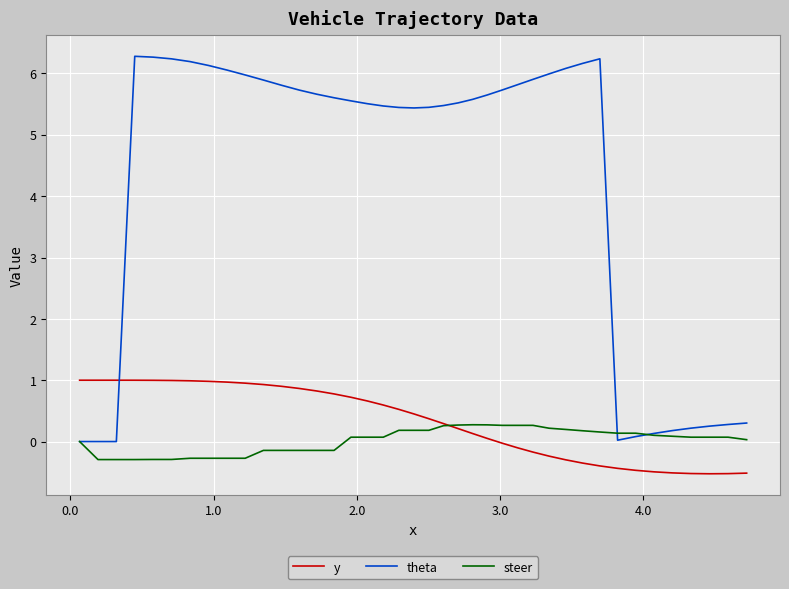

What is the maximum value shown in the chart?

6.3